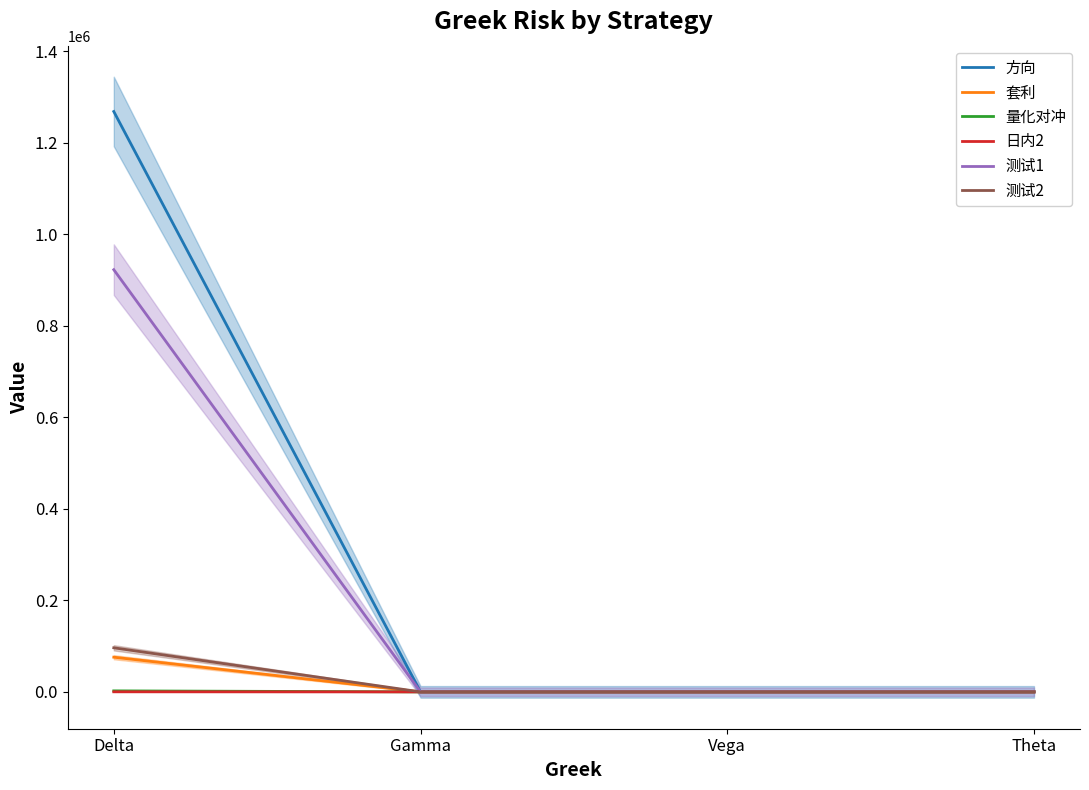

Which series has the largest total across all categories?

方向